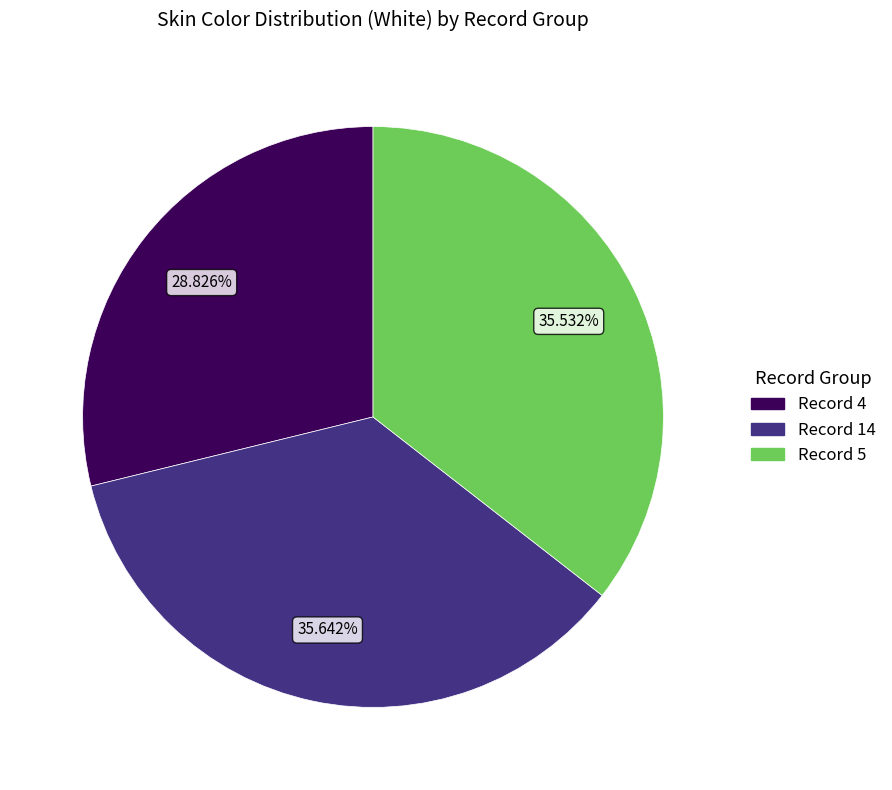

Is there any slice that represents more than half of the pie?

No